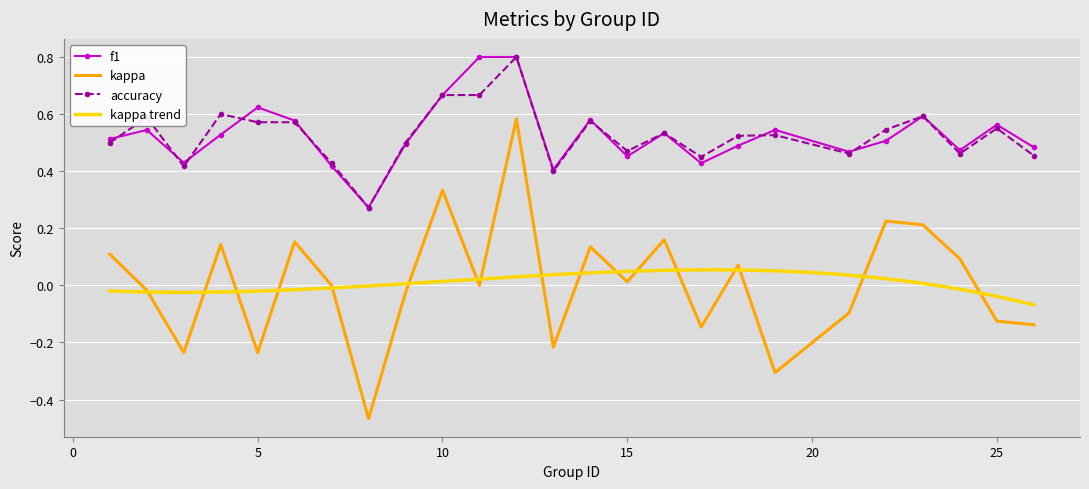

Reading right to left, extract all data points from this chart.

f1: 26=0.5	25=0.6	24=0.5	23=0.6	22=0.5	21=0.5	19=0.5	18=0.5	17=0.4	16=0.5	15=0.5	14=0.6	13=0.4	12=0.8	11=0.8	10=0.7	9=0.5	8=0.3	7=0.4	6=0.6	5=0.6	4=0.5	3=0.4	2=0.5	1=0.5
kappa: 26=-0.1	25=-0.1	24=0.1	23=0.2	22=0.2	21=-0.1	19=-0.3	18=0.1	17=-0.1	16=0.2	15=0.0	14=0.1	13=-0.2	12=0.6	11=0.0	10=0.3	9=-0.0	8=-0.5	7=0.0	6=0.2	5=-0.2	4=0.1	3=-0.2	2=-0.0	1=0.1
accuracy: 26=0.5	25=0.6	24=0.5	23=0.6	22=0.5	21=0.5	19=0.5	18=0.5	17=0.5	16=0.5	15=0.5	14=0.6	13=0.4	12=0.8	11=0.7	10=0.7	9=0.5	8=0.3	7=0.4	6=0.6	5=0.6	4=0.6	3=0.4	2=0.6	1=0.5